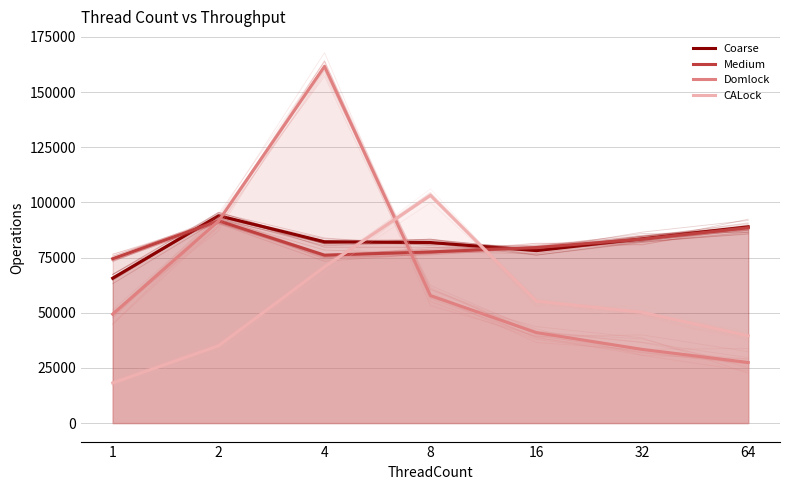

Reading left to right, extract all data points from this chart.

Coarse: 1=65646	2=93972	4=82170	8=81813	16=78146	32=83531	64=88955
Medium: 1=74468	2=91638	4=76102	8=77550	16=79555	32=83361	64=88511
Domlock: 1=49346	2=91604	4=161671	8=57784	16=40988	32=33380	64=27449
CALock: 1=18186	2=35044	4=70793	8=103142	16=55228	32=50208	64=39541